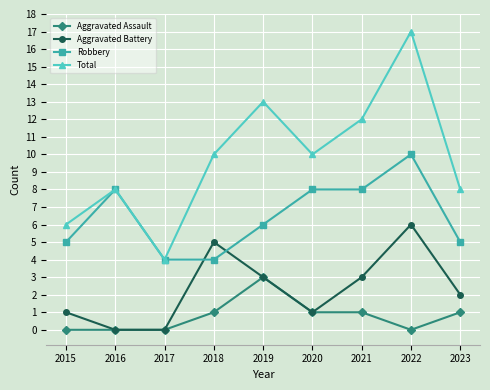

What are all the series names shown in the legend?

Aggravated Assault, Aggravated Battery, Robbery, Total